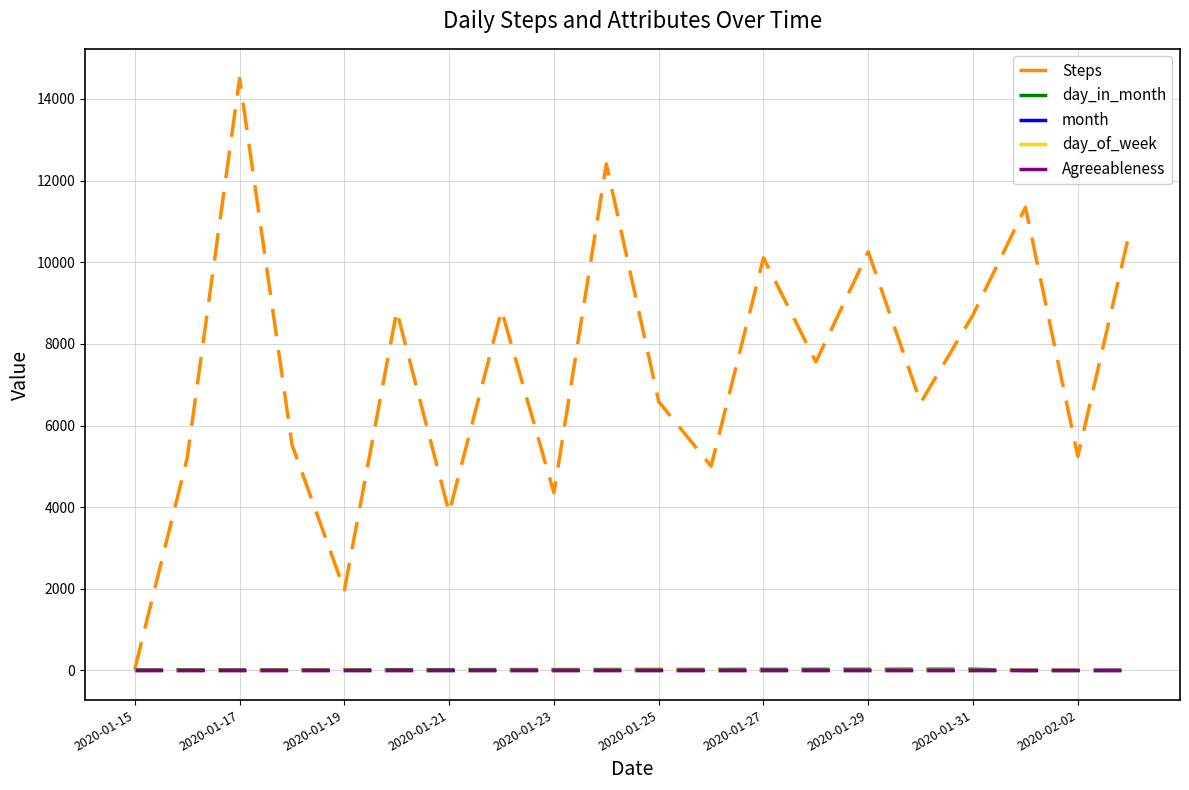

Which series has the largest range (max minus min)?

Steps